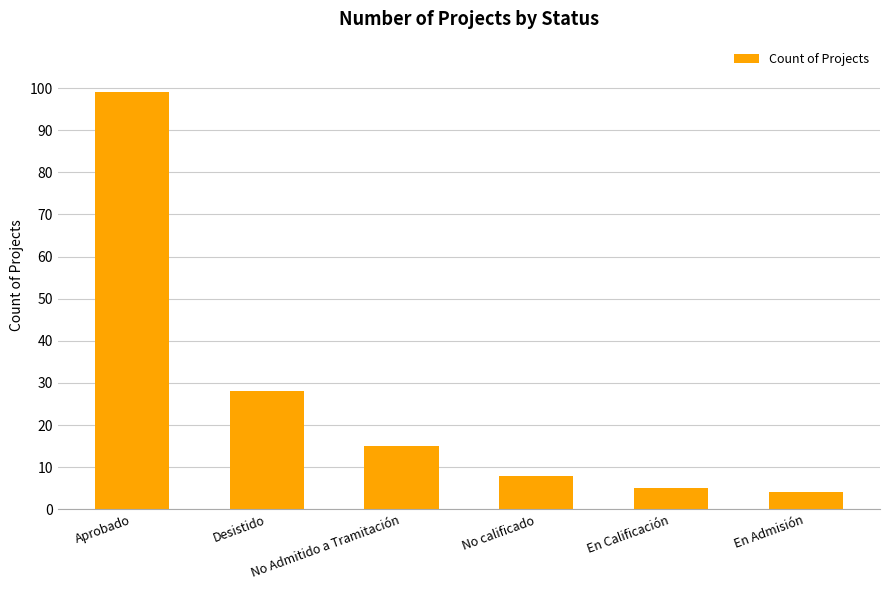

Which label corresponds to the smallest value in the chart?

En Admisión